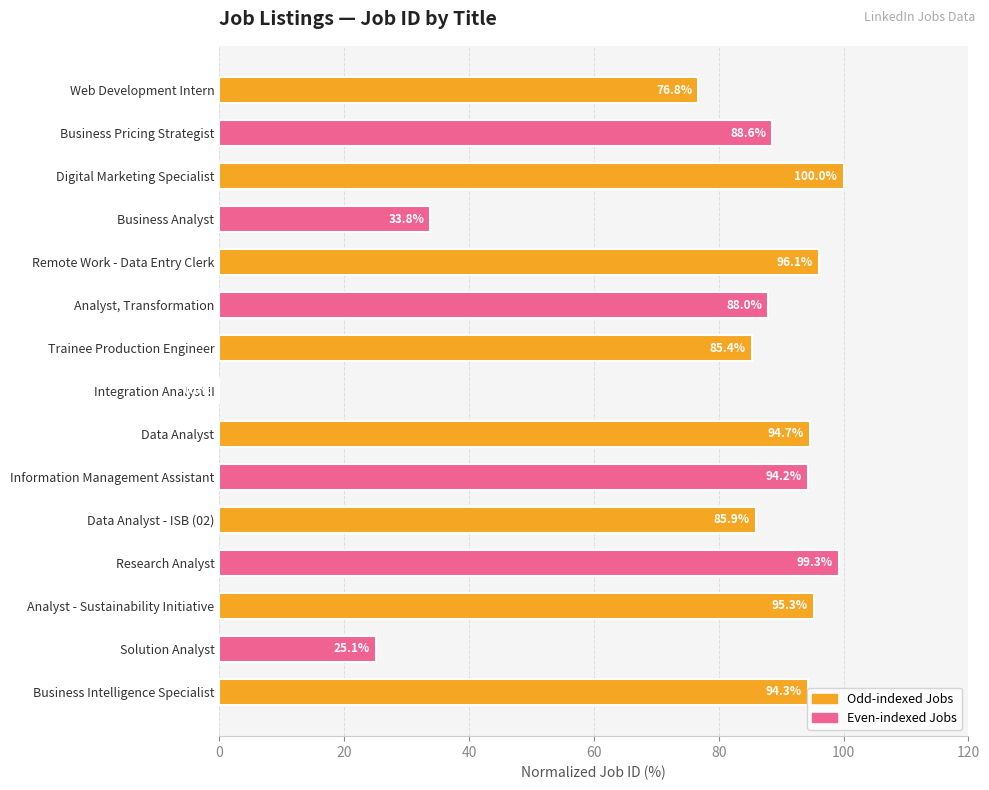

What is the average value?

77.2